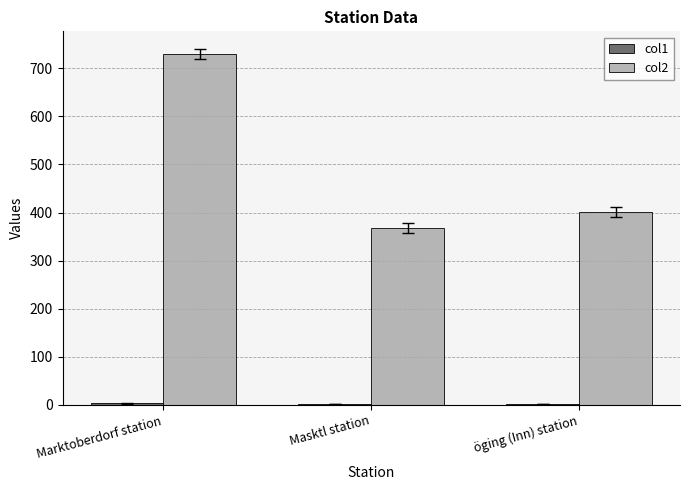

What is the maximum value shown in the chart?

729.7